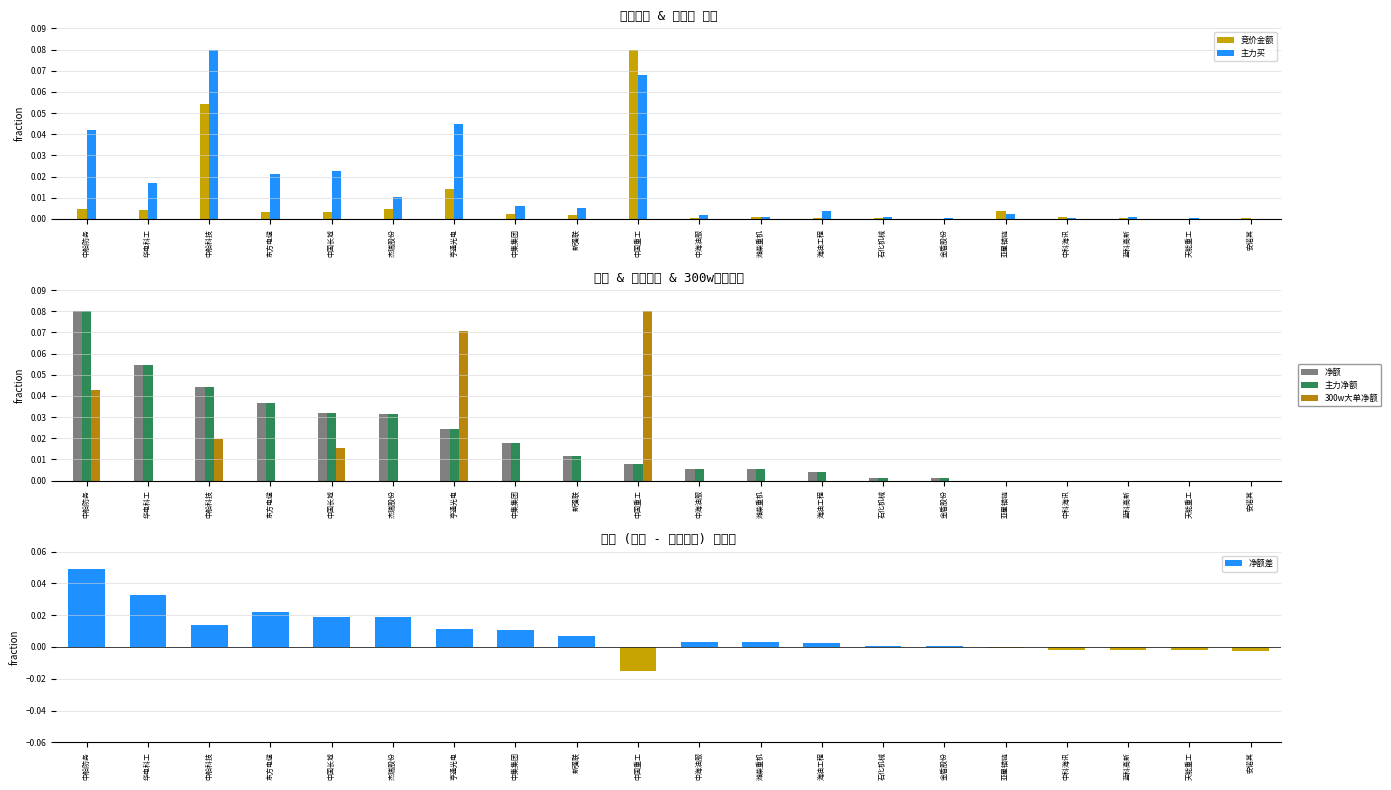

Between 中船防务 and 杰瑞股份, which series saw the biggest shift?

净额